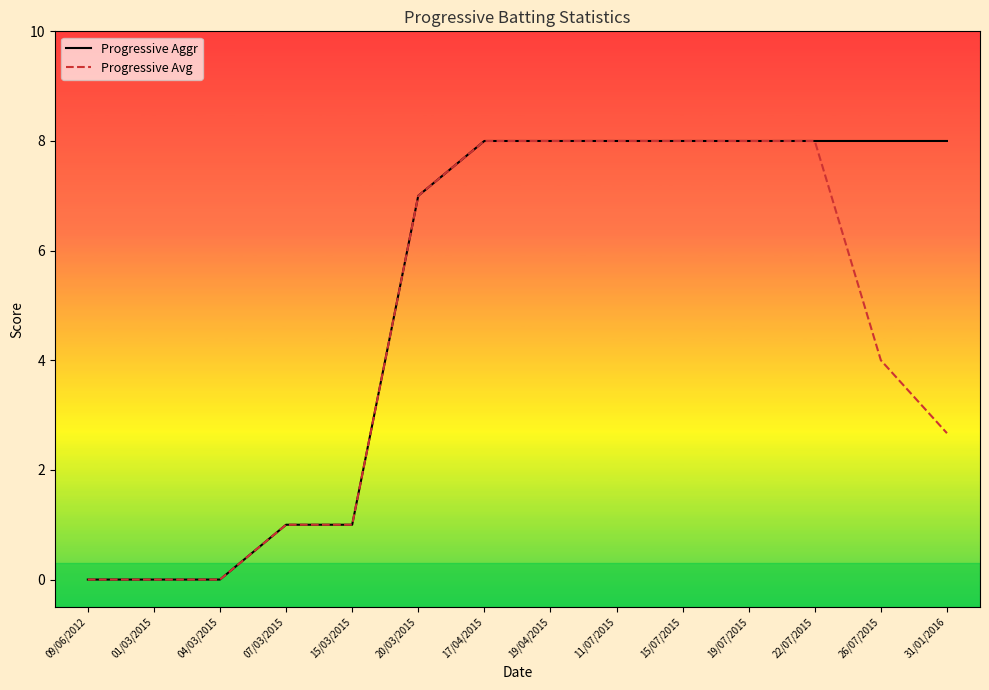

What are all the series names shown in the legend?

Progressive Aggr, Progressive Avg